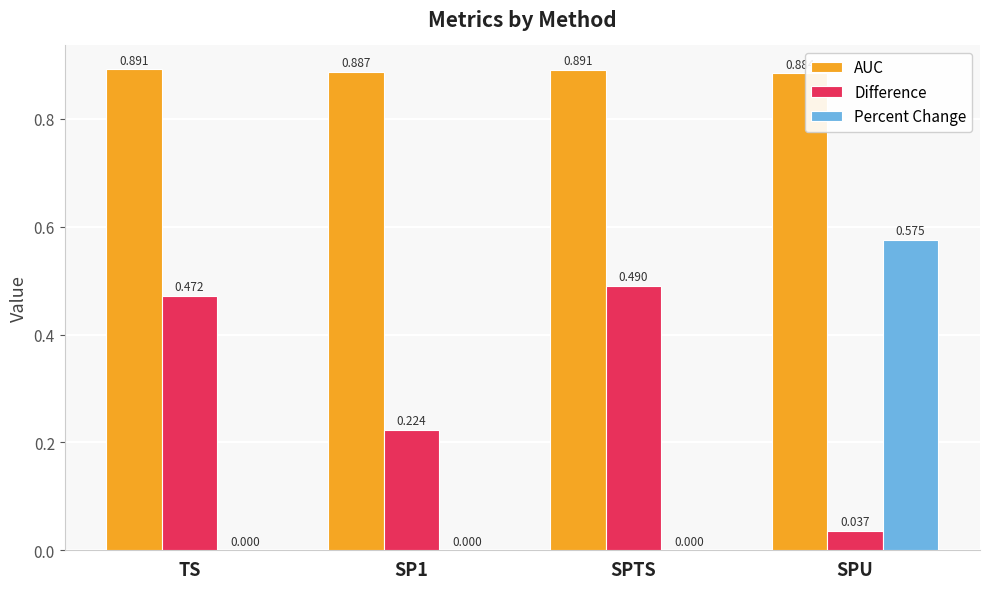

Where is AUC nearest to the value 0?

SPU